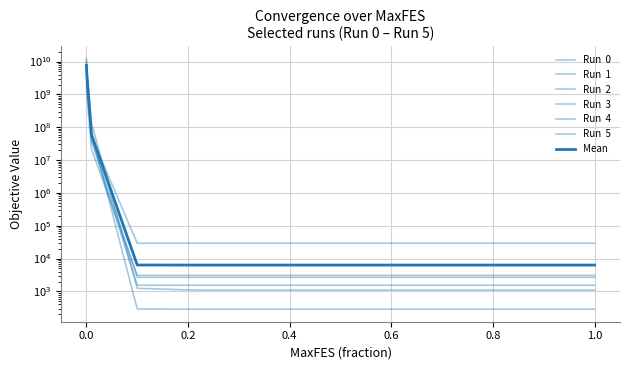

What value does the Run  2 series have at 0.3?

2686.7